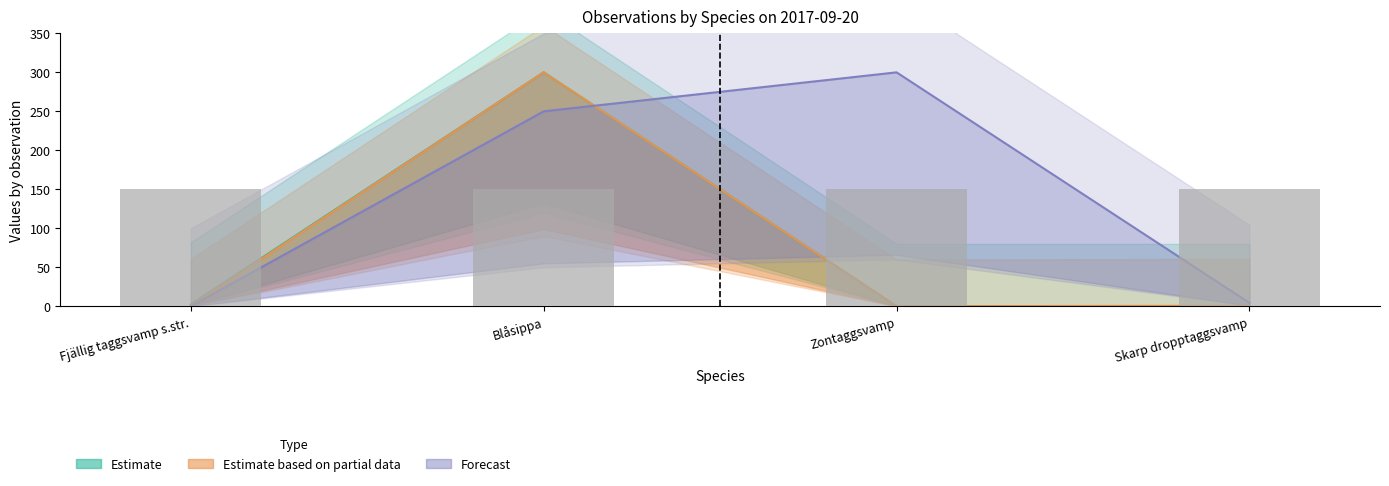

The Taxonsorteringsordning series shows 1.0 at Skarp dropptaggsvamp. True or false?

False